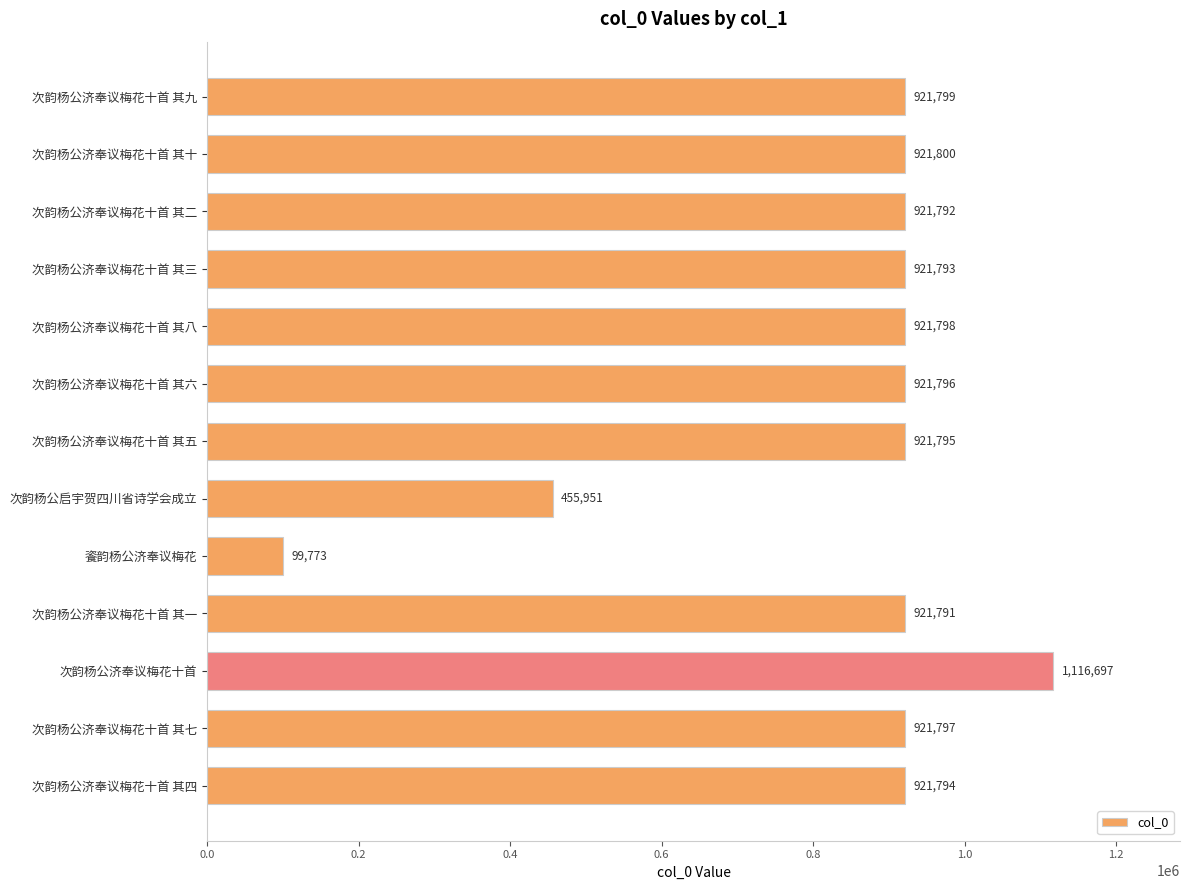

What is the greatest value displayed?

1116697